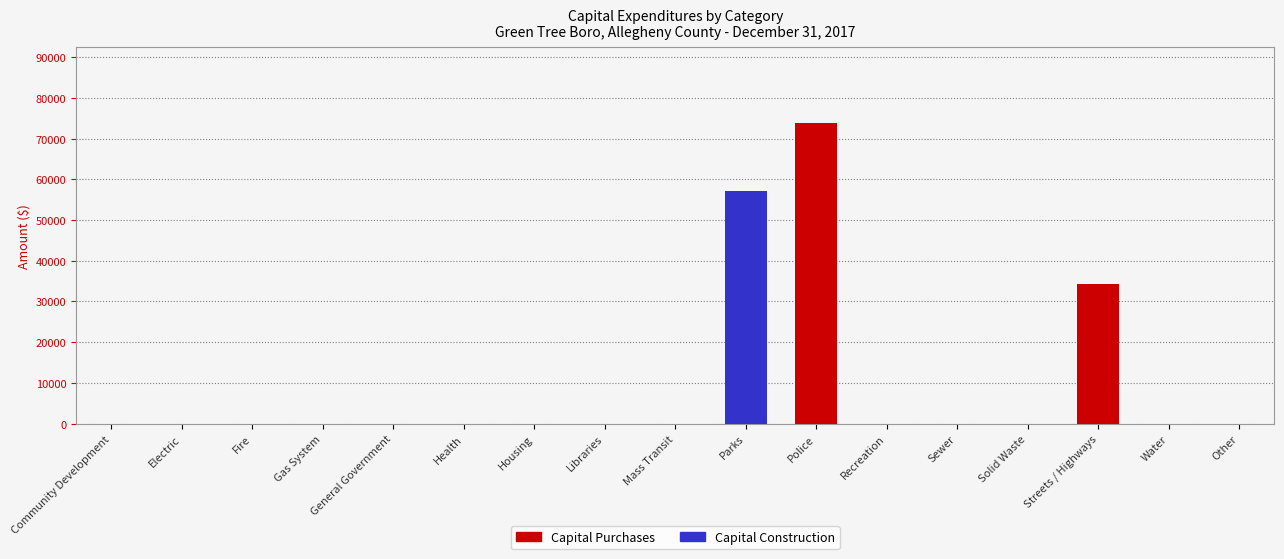

At which category is the sum across all series the highest?

Police